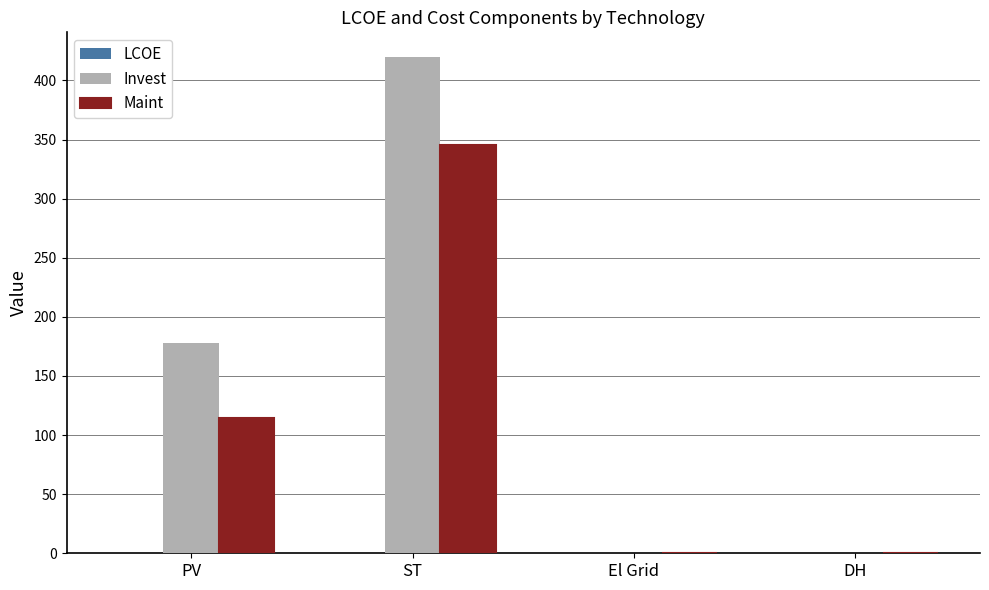

Which category has the highest value across all series?

ST